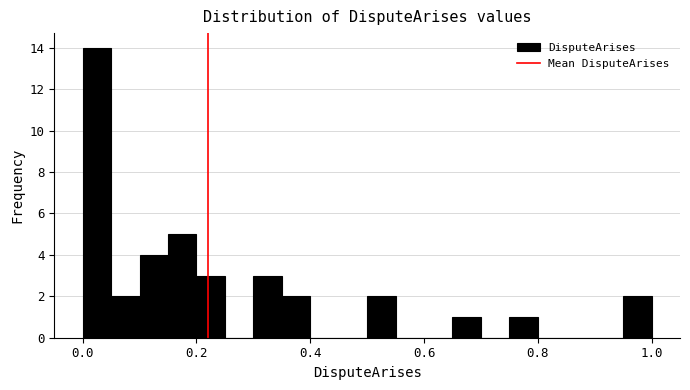

Around what value on the x-axis is the tallest bar? Give the approximate position of its centre, as read against the axis.

0.02